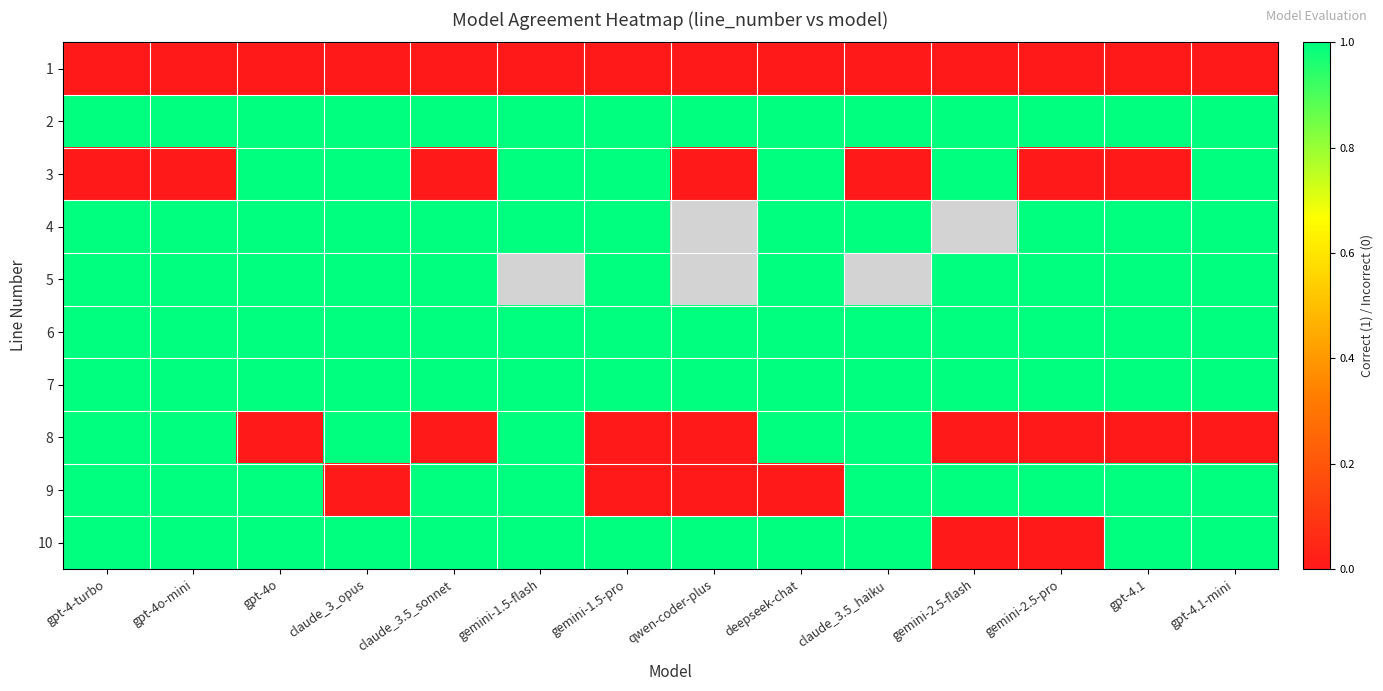

True or false: 4 has a value of 1.3 at gpt-4-turbo.

False